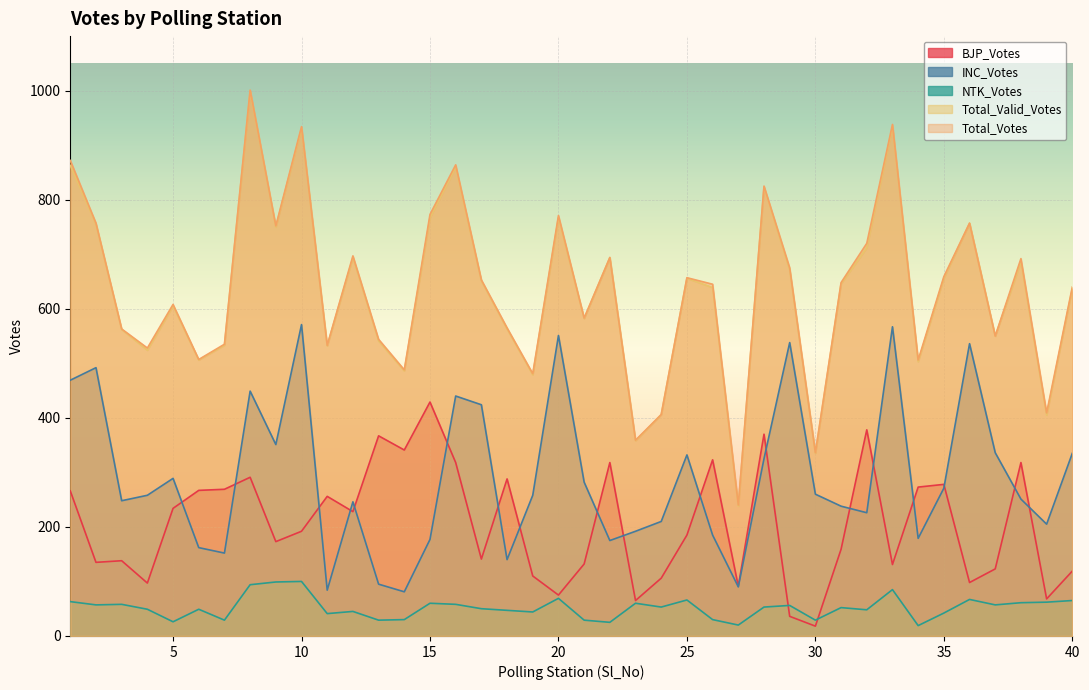

What is the value of the NTK_Votes point at the 36th from the left?

67